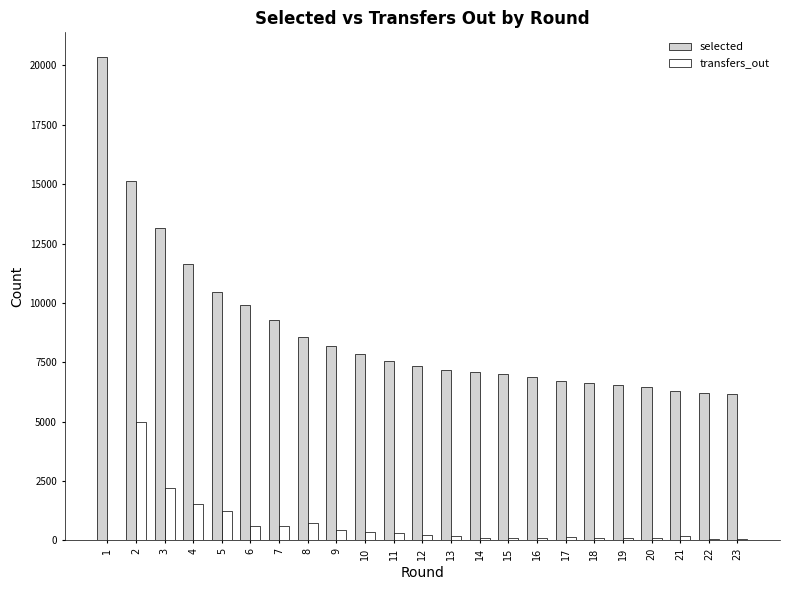

What is the approximate value of selected at 4?

11645